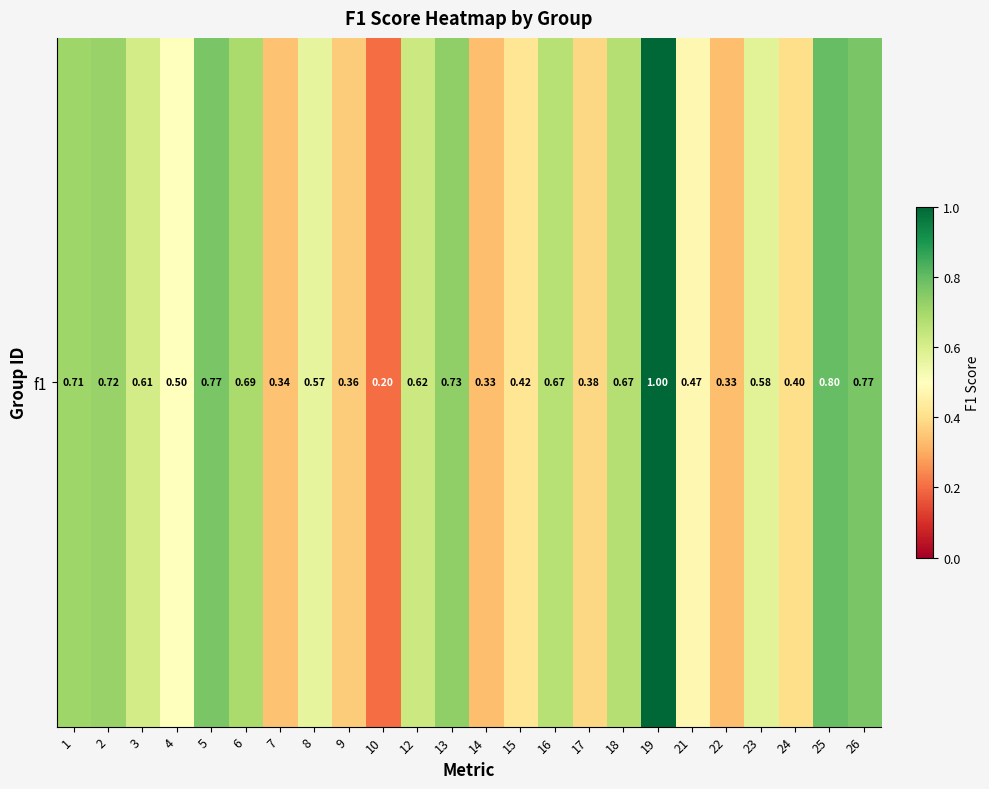

Reading left to right, transcribe all the data shown in this chart.

0.7	0.7	0.6	0.5	0.8	0.7	0.3	0.6	0.4	0.2	0.6	0.7	0.3	0.4	0.7	0.4	0.7	1.0	0.5	0.3	0.6	0.4	0.8	0.8